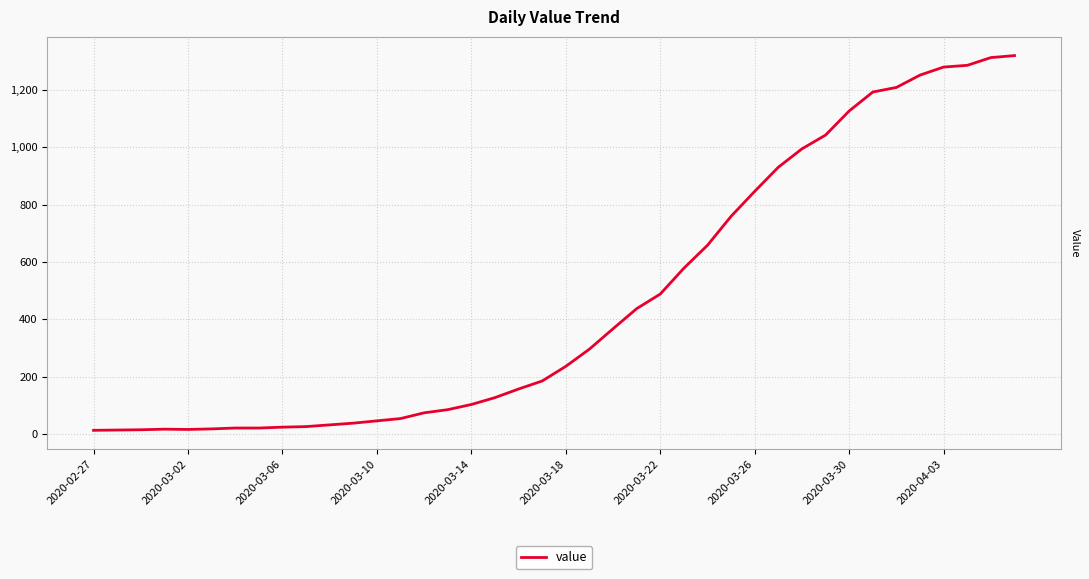

What is the difference between the maximum and minimum values?

1306